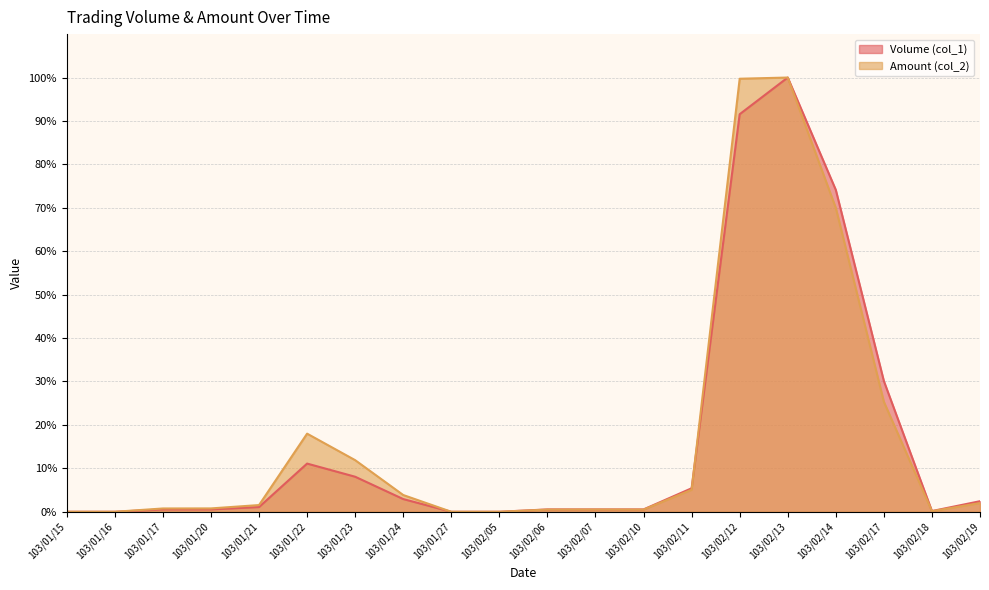

Between 103/01/22 and 103/01/23, which is larger?

103/01/22